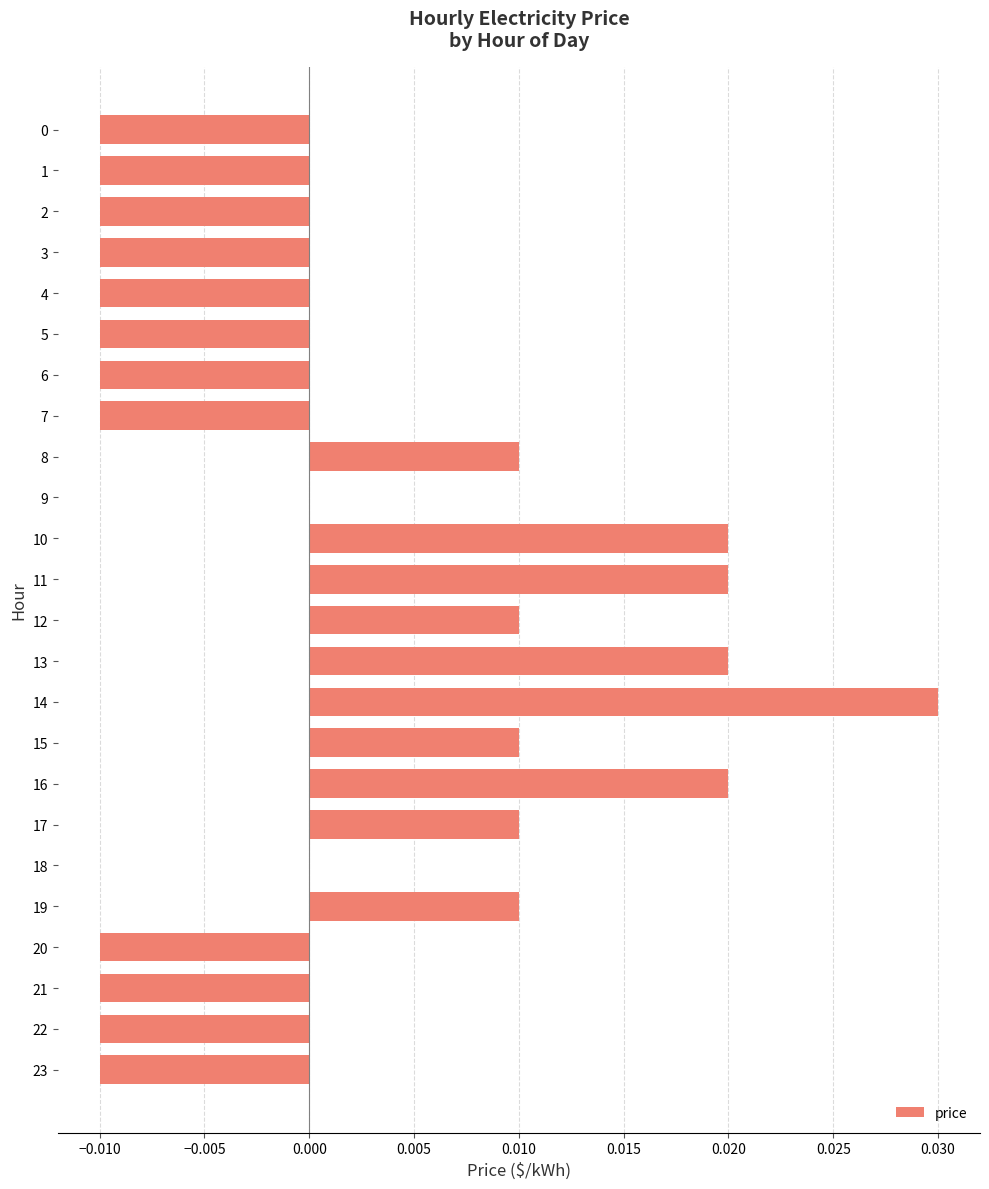

Count the number of data series in this chart.

1